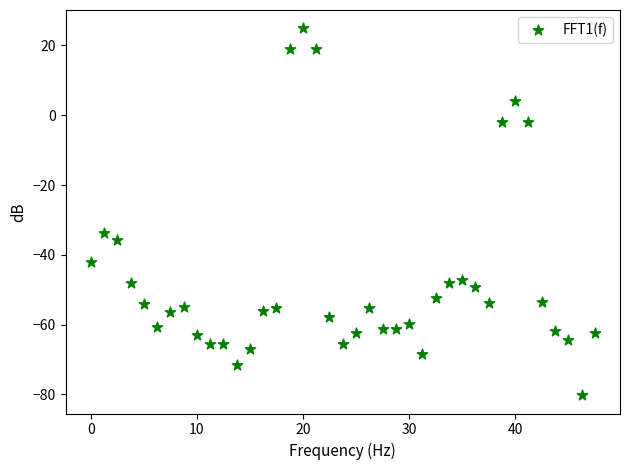

What Y value in the scatter plot is closest to -27?

-33.6